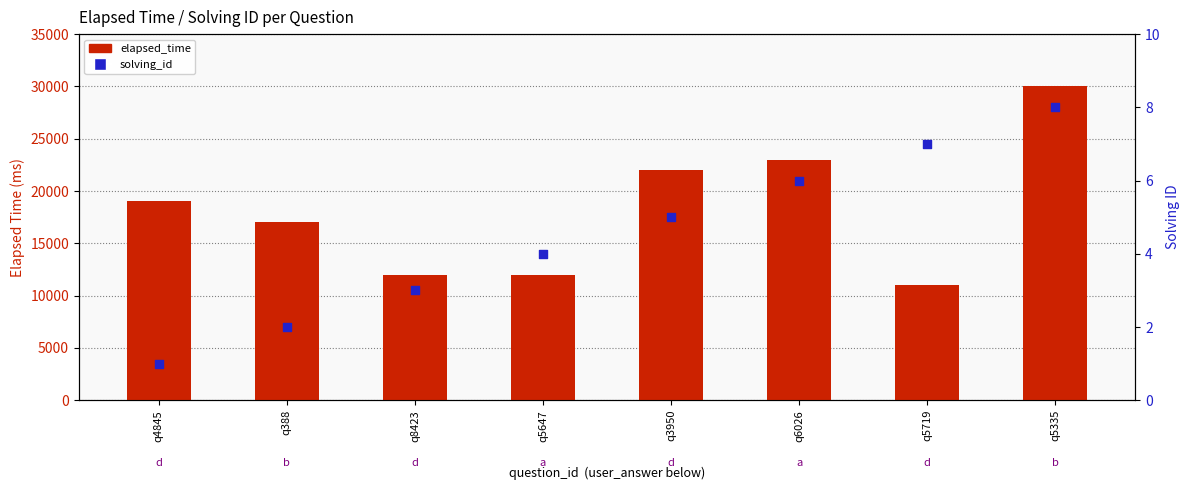

At how many categories does at least one series exceed 19995?

3